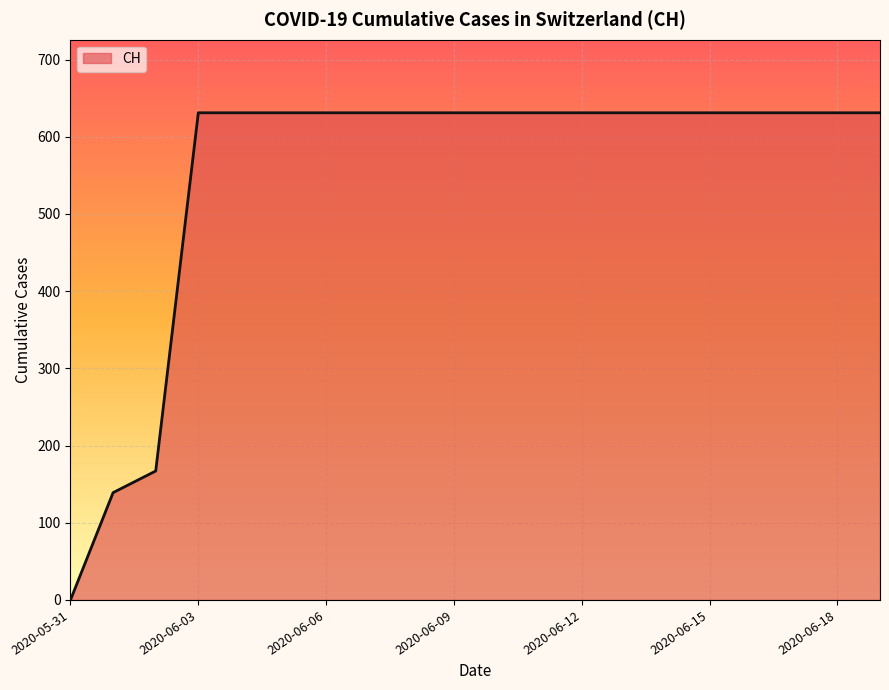

What is the maximum value shown in the chart?

631